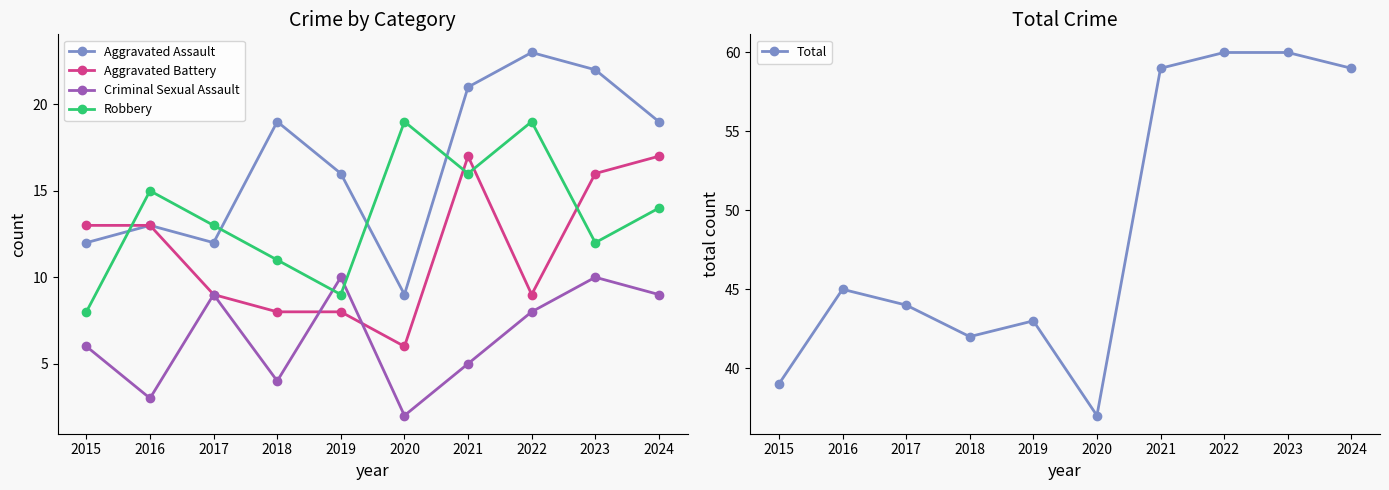

How many lines are shown in the chart?

5